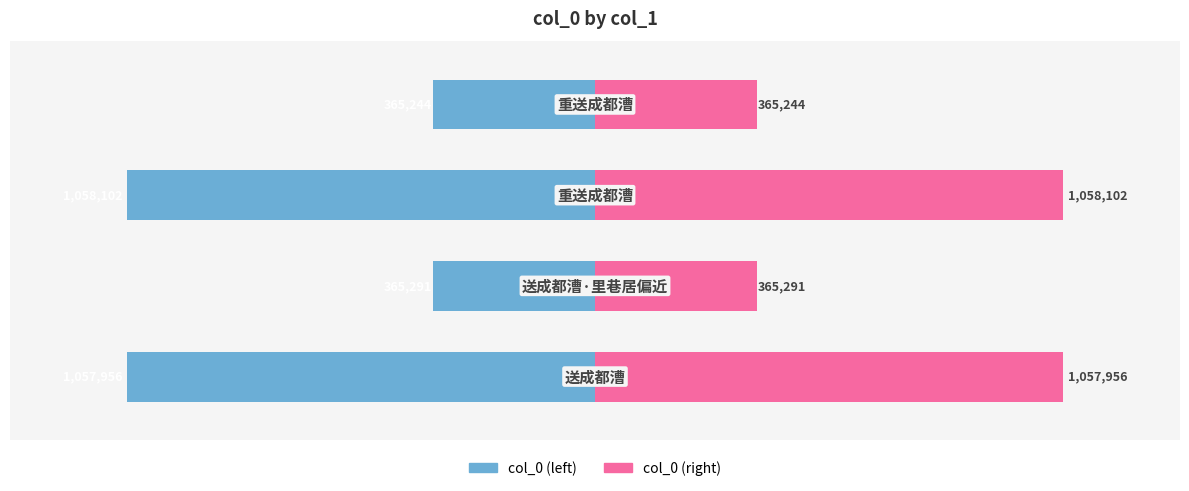

Are the bars horizontal?

Yes